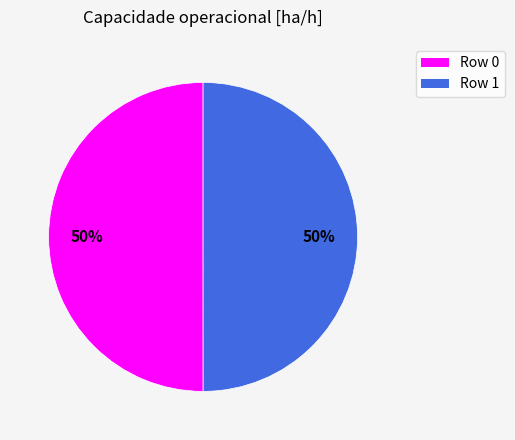

Do Row 0 and Row 1 together represent more than half of the pie?

Yes